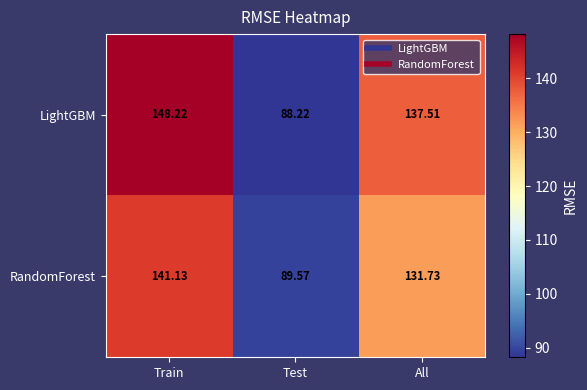

Between Test and All, which series saw the biggest shift?

LightGBM